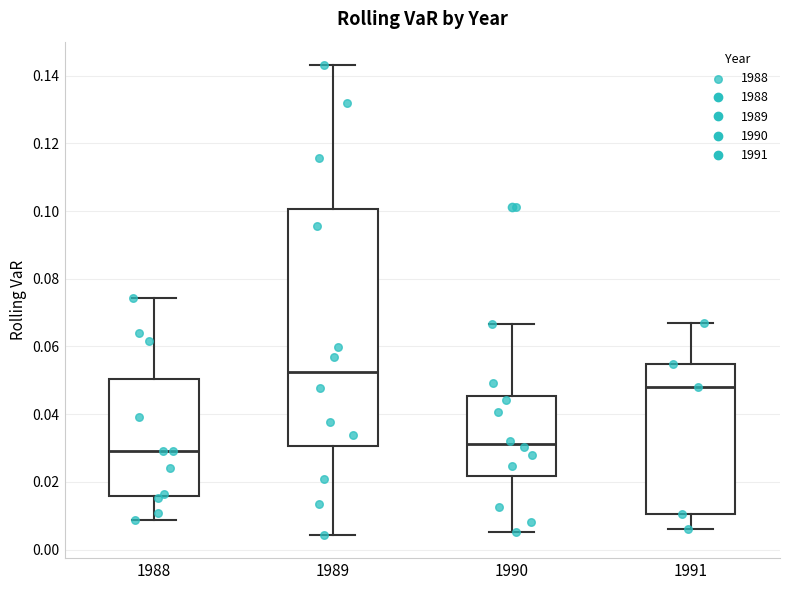

Reading left to right, transcribe this box plot: for each box, give where its median line is, the range the box spans, and where its two whiskers end, as read against the y-axis. The values are not printed on the chart, so give them approximately, as read against the axis.

1988: median 0.030, box 0.016 to 0.050, whiskers 0.008 to 0.074
1989: median 0.052, box 0.030 to 0.100, whiskers 0.004 to 0.144
1990: median 0.032, box 0.022 to 0.046, whiskers 0.006 to 0.066
1991: median 0.048, box 0.010 to 0.054, whiskers 0.006 to 0.066